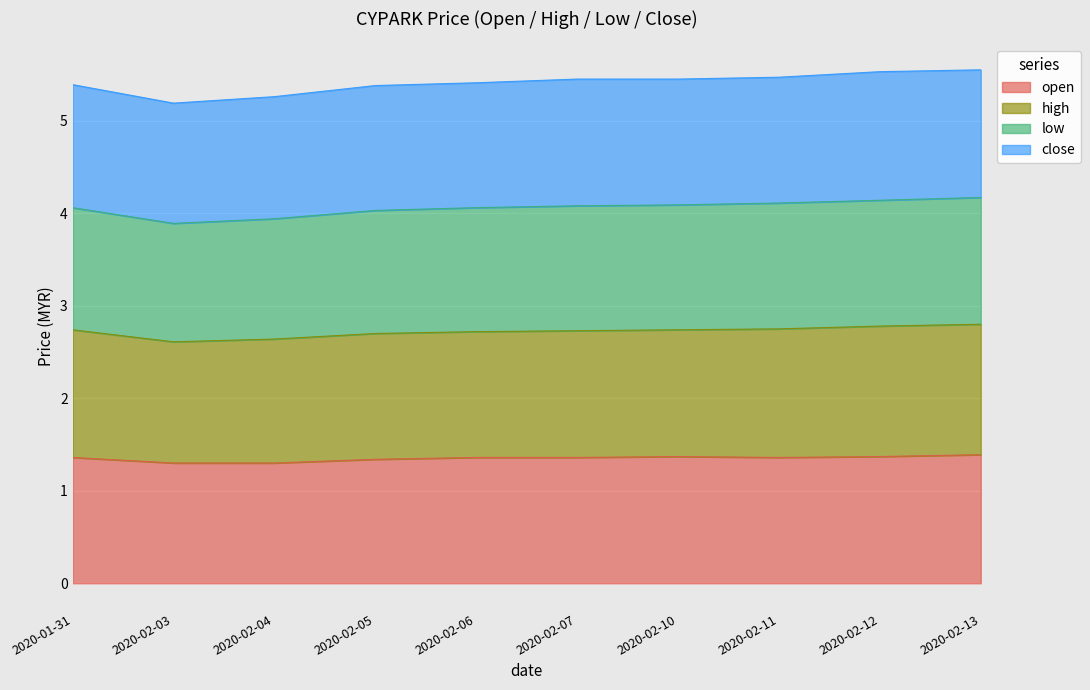

What position from the right is 2020-02-06?

6